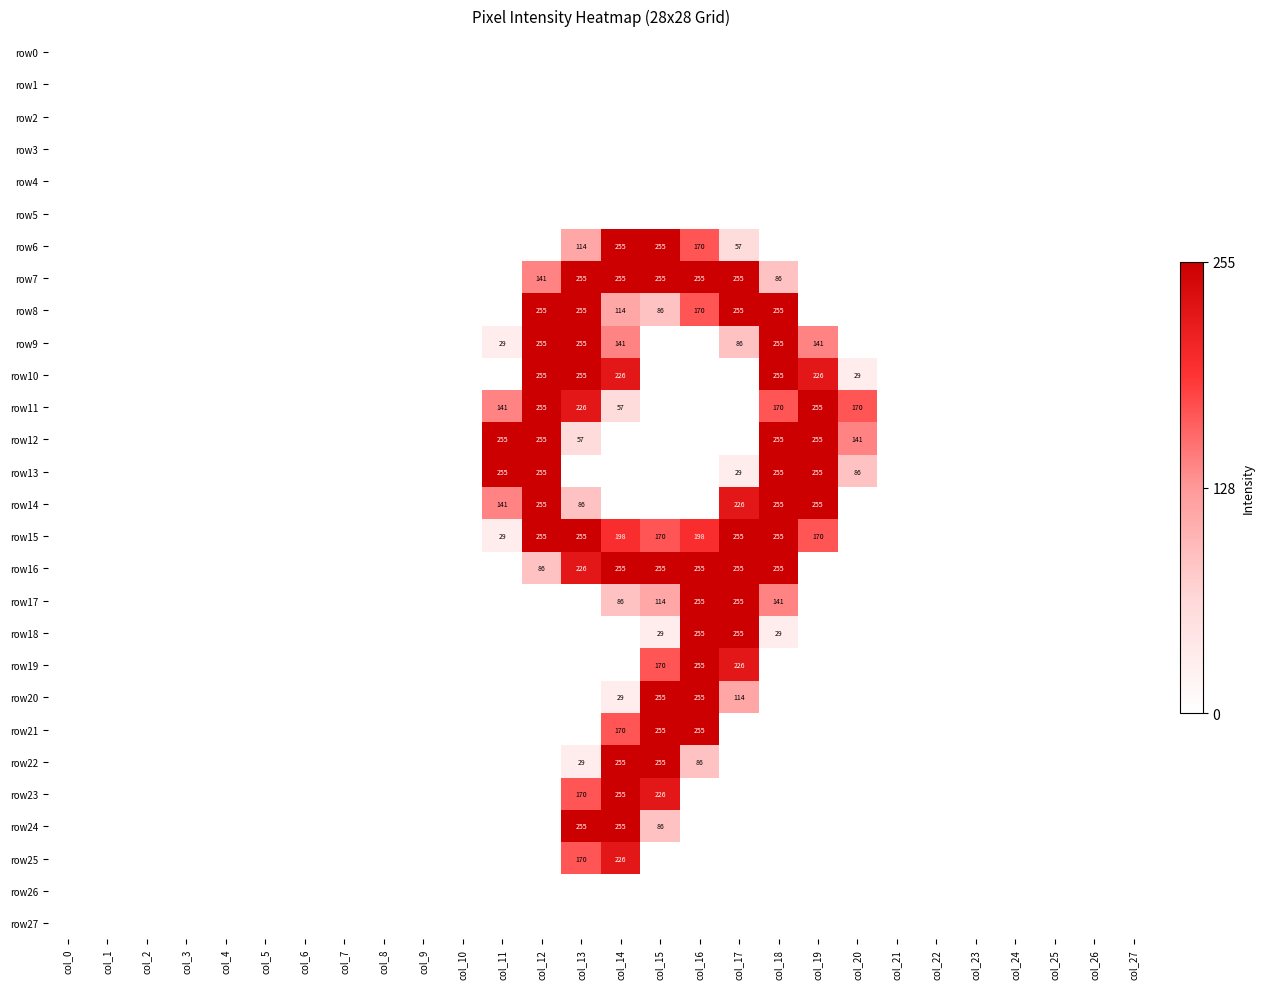

The value of row9 at col_18 is 365. True or false?

False